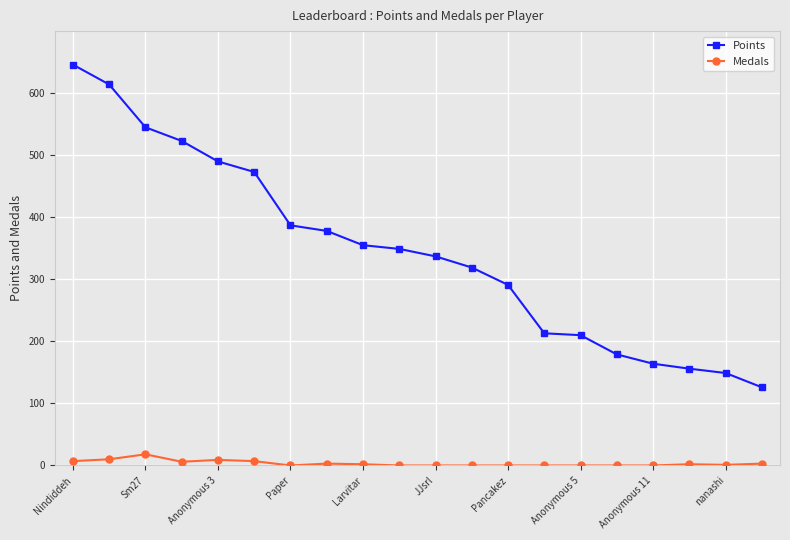

What are all the series names shown in the legend?

Points, Medals